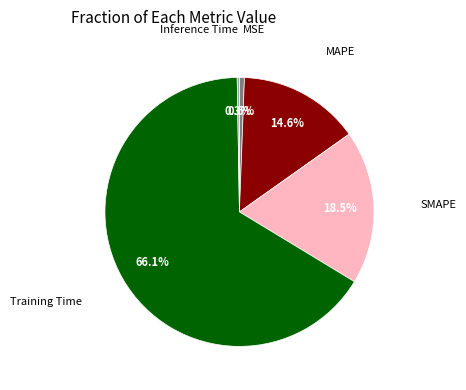

Which slice represents more than half of the pie?

Training Time